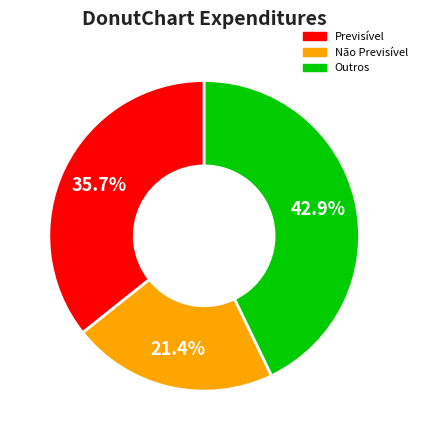

Does any single category account for the majority?

No